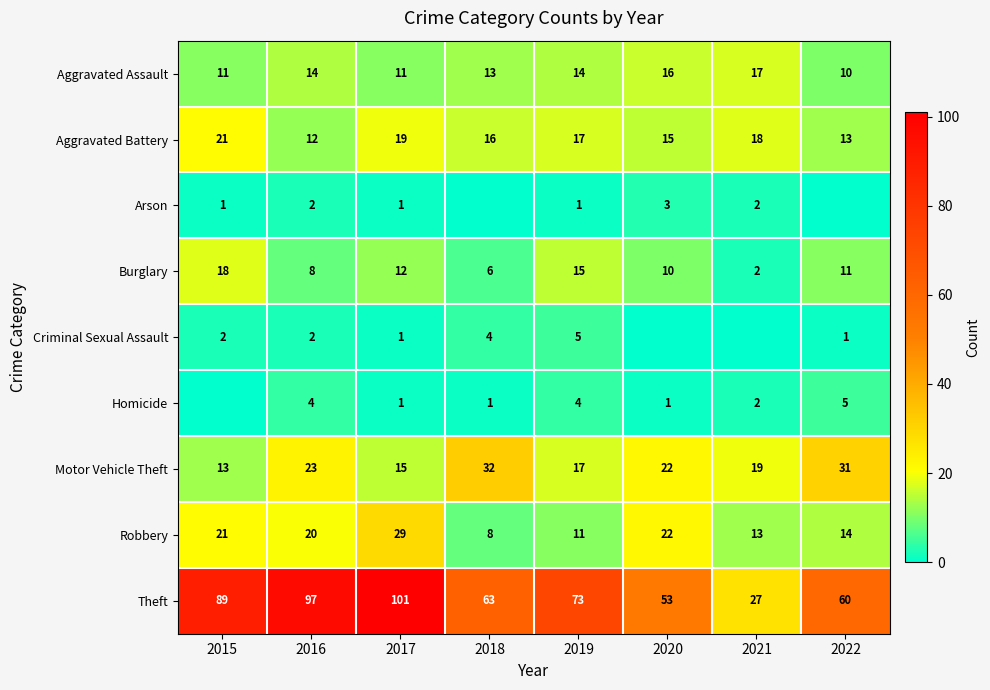

What is the maximum value for Aggravated Assault?

17